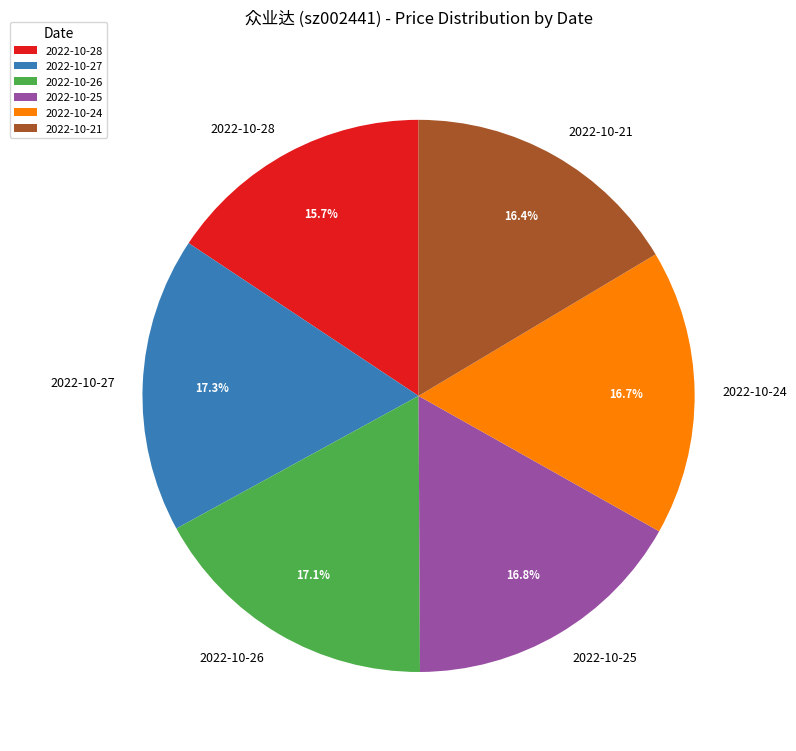

Count the number of slices in the pie.

6